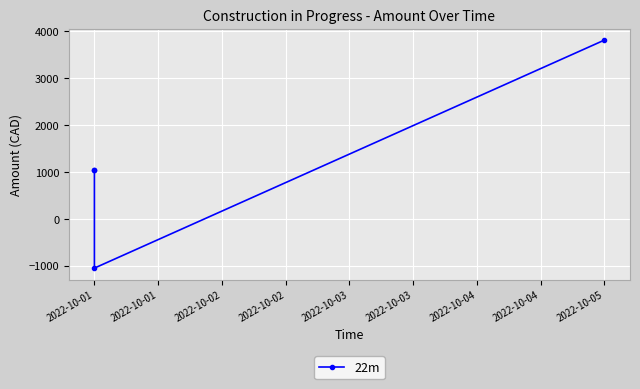

Does the chart display data point markers on the line(s)?

Yes